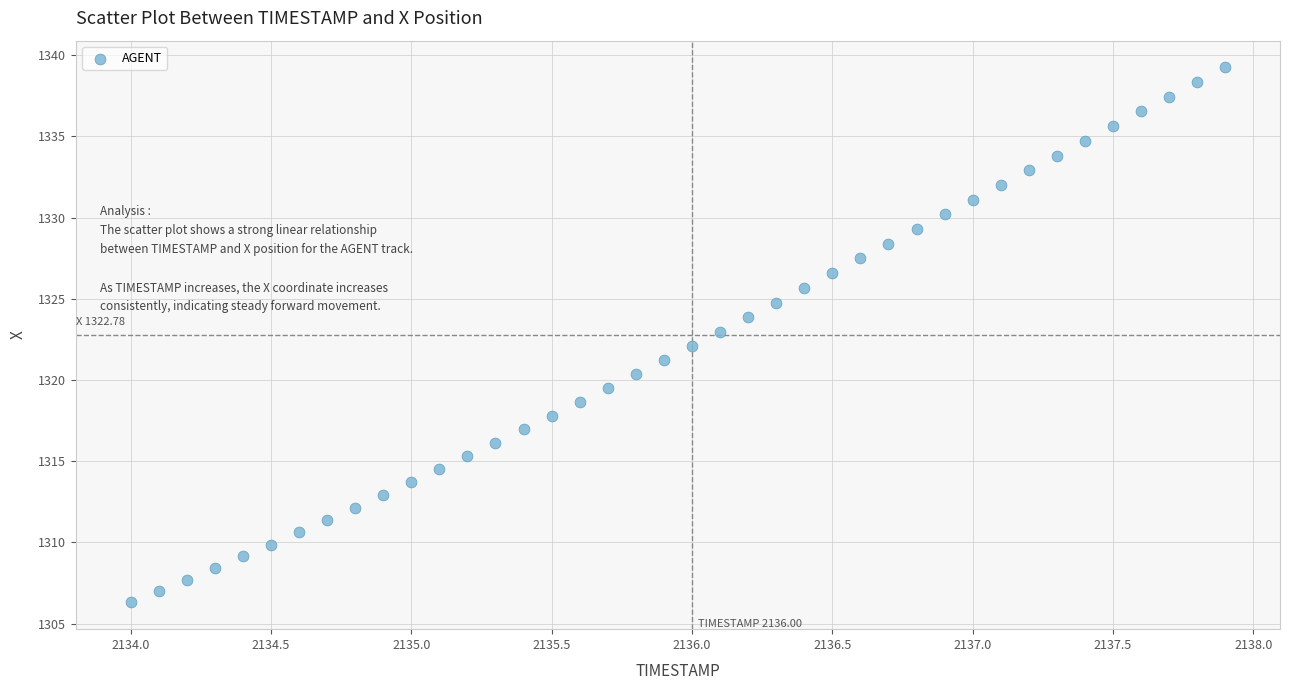

What is the range of X values (max minus min)?

3.9